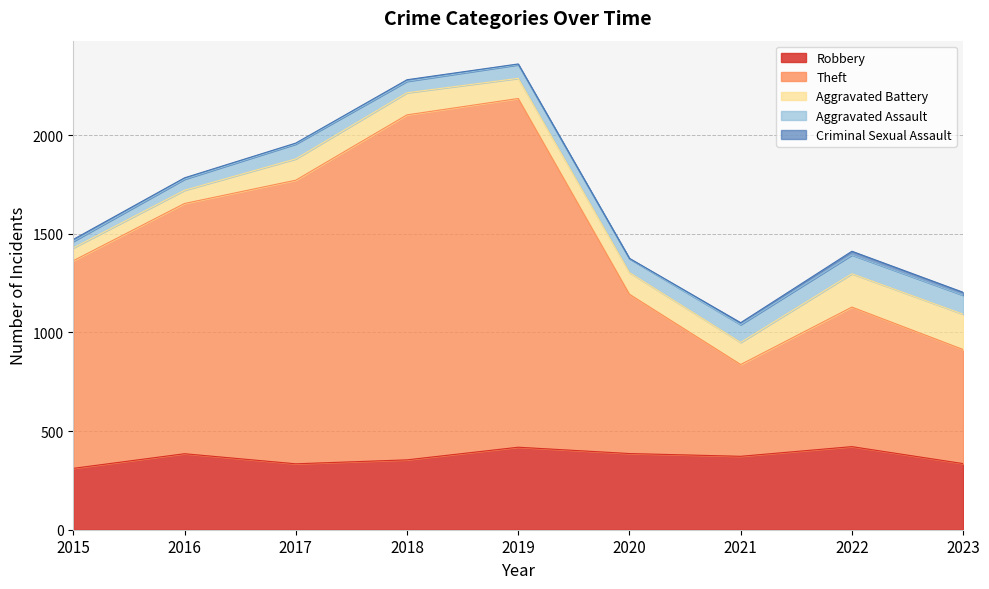

What are all the series names shown in the legend?

Robbery, Theft, Aggravated Battery, Aggravated Assault, Criminal Sexual Assault